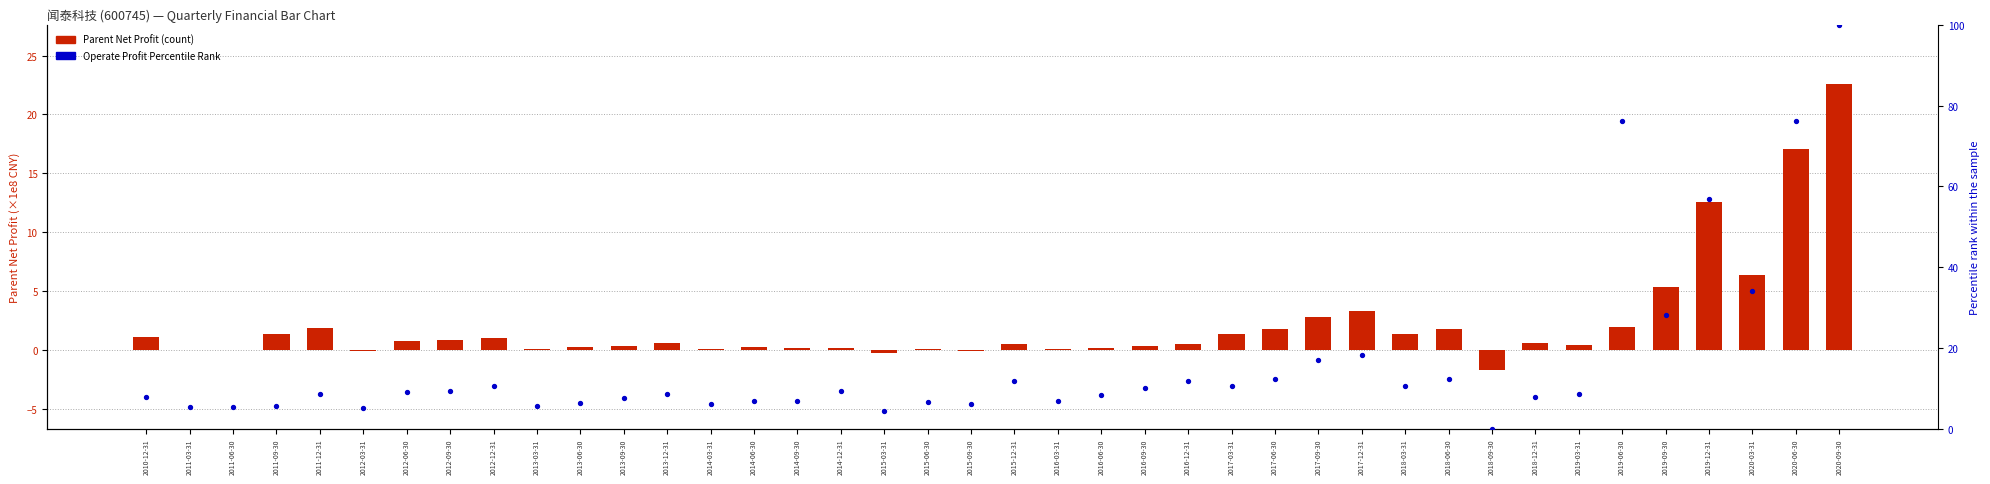

Which series reaches the maximum Y coordinate?

Operate Profit Percentile Rank